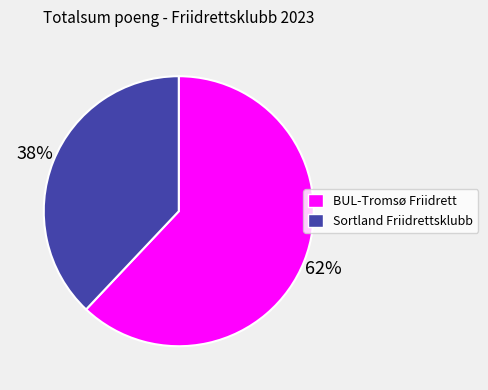

Which has a higher value, Sortland Friidrettsklubb or BUL-Tromsø Friidrett?

BUL-Tromsø Friidrett